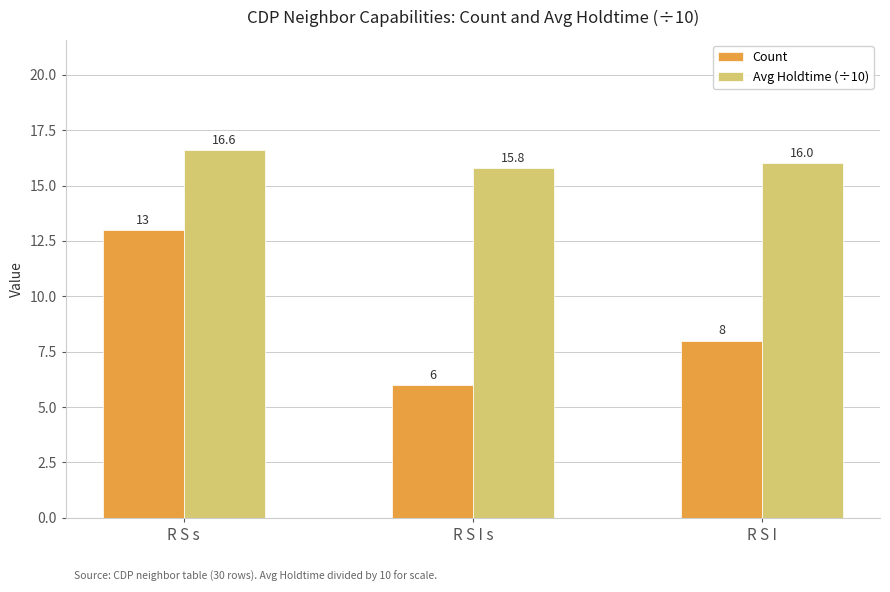

What is the maximum value shown in the chart?

16.6